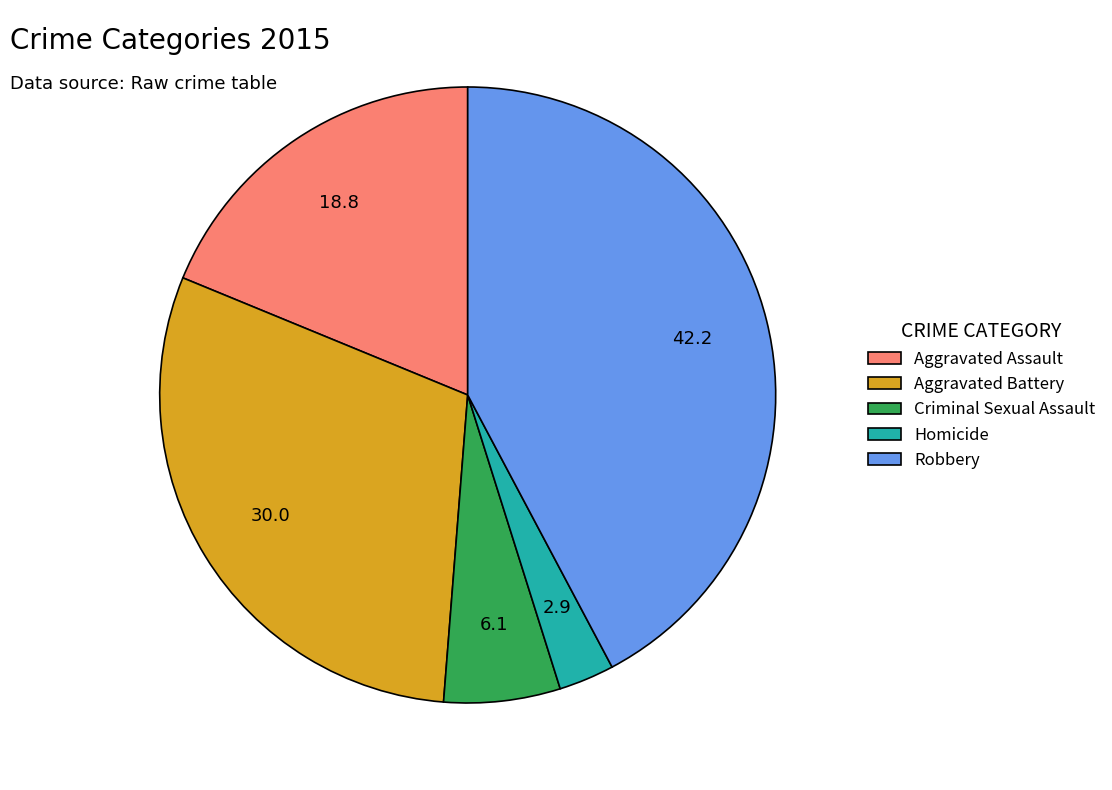

The Robbery slice represents 42% of the pie. True or false?

True